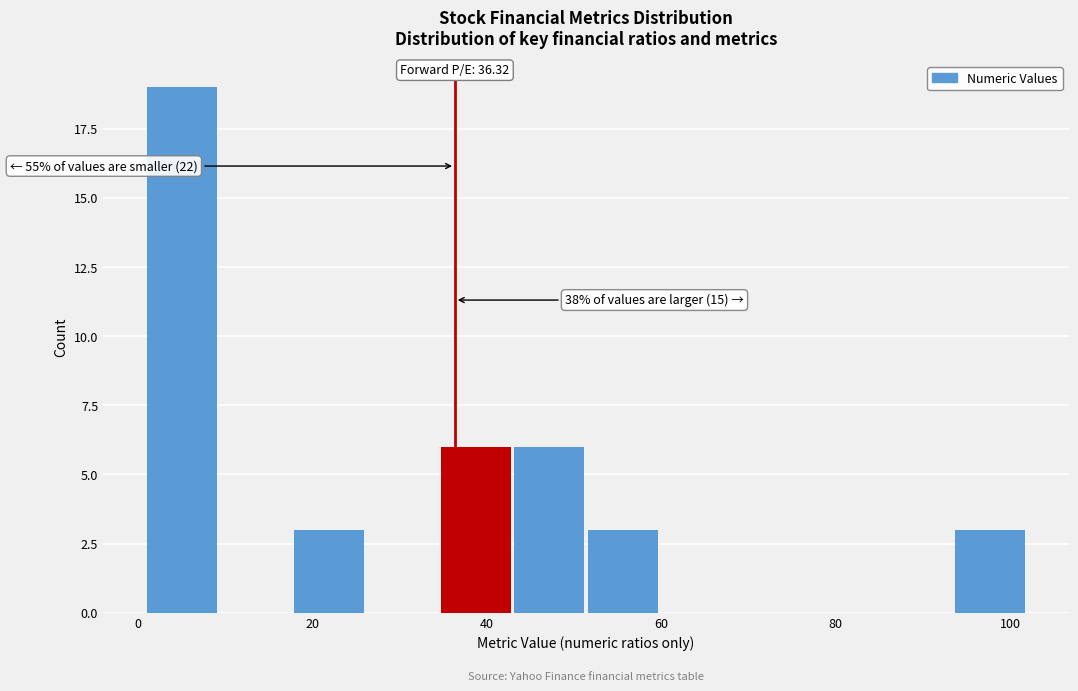

Over which range of the x-axis is the bar tallest?

2 to 10